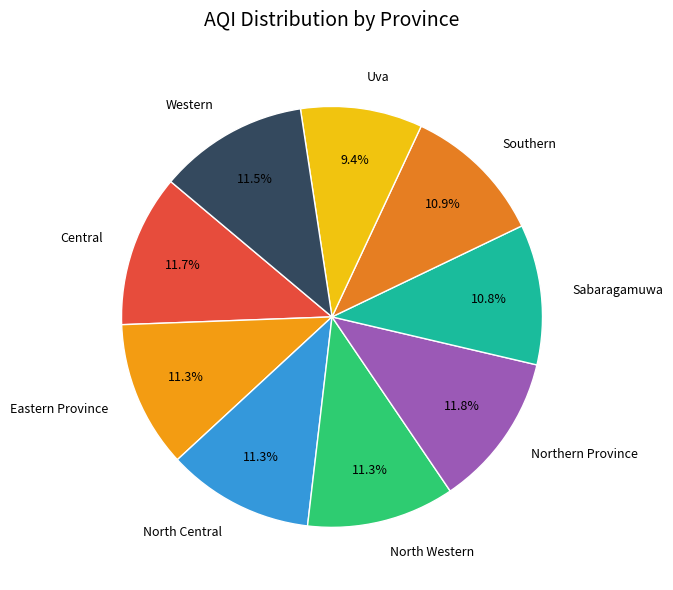

Is there a majority slice in this chart?

No